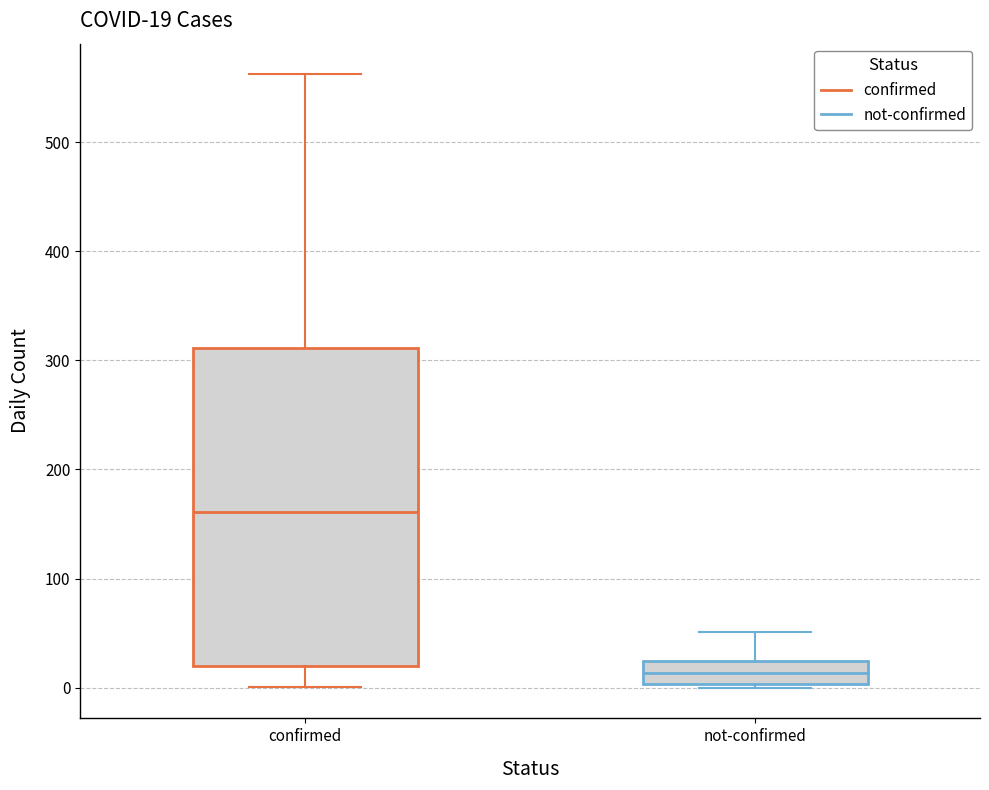

Comparing the boxes themselves (not the whiskers), which one is the tallest?

confirmed